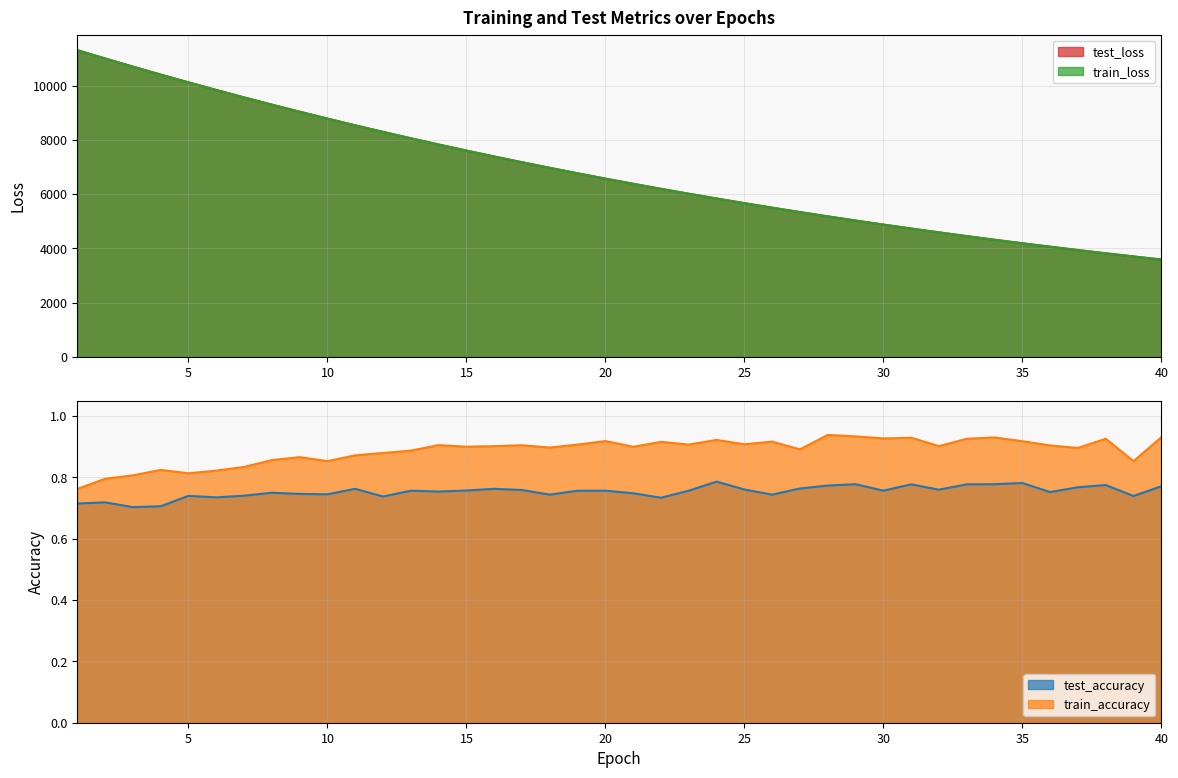

What is the value of the train_loss point at the 6th from the left?

9835.7